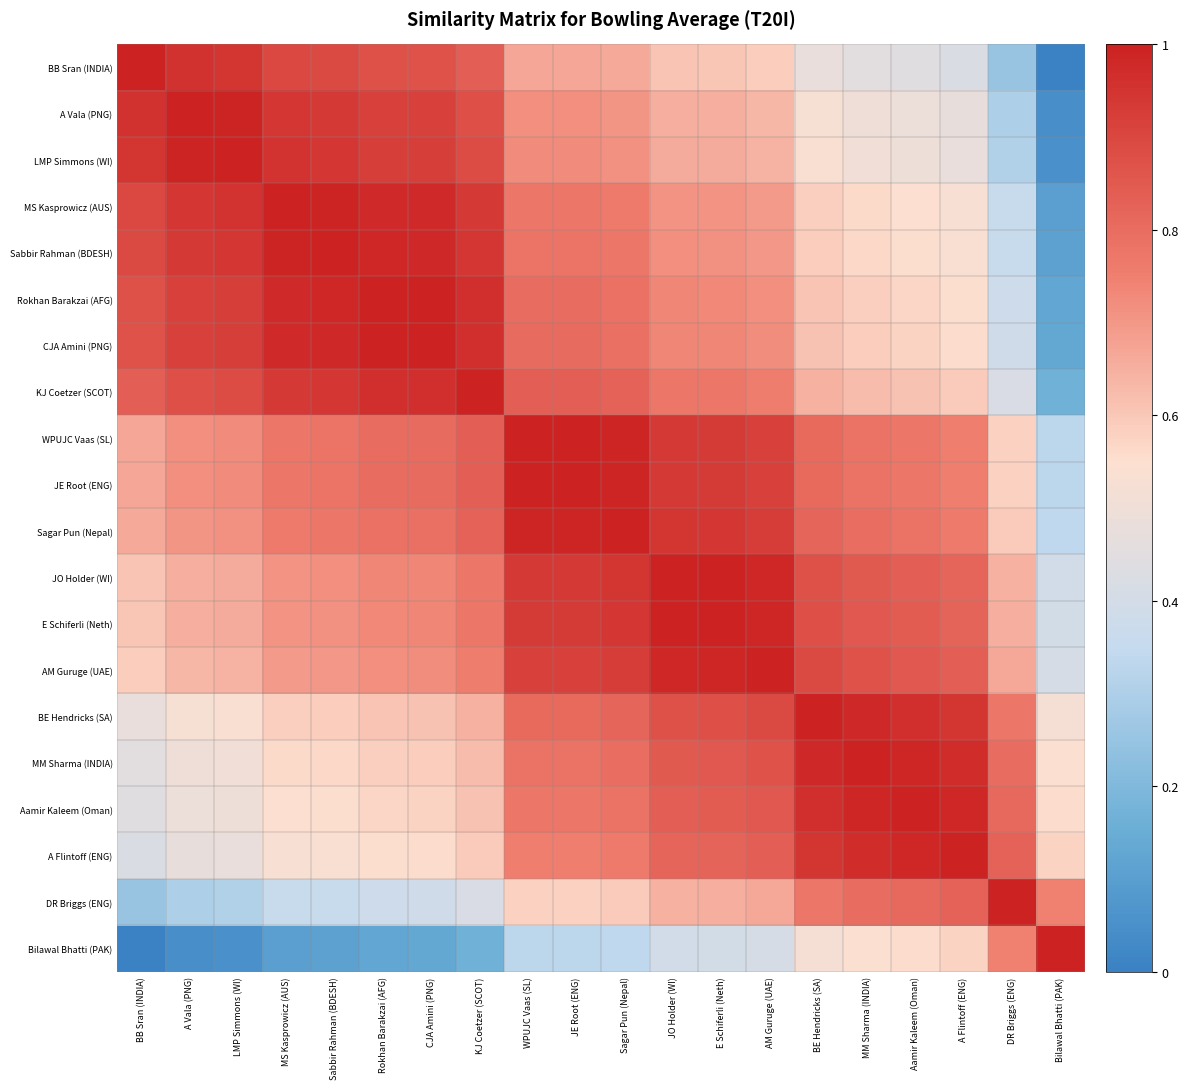

Reading right to left, extract all data points from this chart.

BB Sran (INDIA): Bilawal Bhatti (PAK)=0.0	DR Briggs (ENG)=0.3	A Flintoff (ENG)=0.4	Aamir Kaleem (Oman)=0.4	MM Sharma (INDIA)=0.5	BE Hendricks (SA)=0.5	AM Guruge (UAE)=0.6	E Schiferli (Neth)=0.6	JO Holder (WI)=0.6	Sagar Pun (Nepal)=0.7	JE Root (ENG)=0.7	WPUJC Vaas (SL)=0.7	KJ Coetzer (SCOT)=0.8	CJA Amini (PNG)=0.9	Rokhan Barakzai (AFG)=0.9	Sabbir Rahman (BDESH)=0.9	MS Kasprowicz (AUS)=0.9	LMP Simmons (WI)=0.9	A Vala (PNG)=1.0	BB Sran (INDIA)=1.0
A Vala (PNG): Bilawal Bhatti (PAK)=0.0	DR Briggs (ENG)=0.3	A Flintoff (ENG)=0.5	Aamir Kaleem (Oman)=0.5	MM Sharma (INDIA)=0.5	BE Hendricks (SA)=0.5	AM Guruge (UAE)=0.6	E Schiferli (Neth)=0.6	JO Holder (WI)=0.7	Sagar Pun (Nepal)=0.7	JE Root (ENG)=0.7	WPUJC Vaas (SL)=0.7	KJ Coetzer (SCOT)=0.9	CJA Amini (PNG)=0.9	Rokhan Barakzai (AFG)=0.9	Sabbir Rahman (BDESH)=0.9	MS Kasprowicz (AUS)=0.9	LMP Simmons (WI)=1.0	A Vala (PNG)=1.0	BB Sran (INDIA)=1.0
LMP Simmons (WI): Bilawal Bhatti (PAK)=0.1	DR Briggs (ENG)=0.3	A Flintoff (ENG)=0.5	Aamir Kaleem (Oman)=0.5	MM Sharma (INDIA)=0.5	BE Hendricks (SA)=0.5	AM Guruge (UAE)=0.6	E Schiferli (Neth)=0.7	JO Holder (WI)=0.7	Sagar Pun (Nepal)=0.7	JE Root (ENG)=0.7	WPUJC Vaas (SL)=0.7	KJ Coetzer (SCOT)=0.9	CJA Amini (PNG)=0.9	Rokhan Barakzai (AFG)=0.9	Sabbir Rahman (BDESH)=0.9	MS Kasprowicz (AUS)=0.9	LMP Simmons (WI)=1.0	A Vala (PNG)=1.0	BB Sran (INDIA)=0.9
MS Kasprowicz (AUS): Bilawal Bhatti (PAK)=0.1	DR Briggs (ENG)=0.4	A Flintoff (ENG)=0.5	Aamir Kaleem (Oman)=0.5	MM Sharma (INDIA)=0.6	BE Hendricks (SA)=0.6	AM Guruge (UAE)=0.7	E Schiferli (Neth)=0.7	JO Holder (WI)=0.7	Sagar Pun (Nepal)=0.8	JE Root (ENG)=0.8	WPUJC Vaas (SL)=0.8	KJ Coetzer (SCOT)=0.9	CJA Amini (PNG)=1.0	Rokhan Barakzai (AFG)=1.0	Sabbir Rahman (BDESH)=1.0	MS Kasprowicz (AUS)=1.0	LMP Simmons (WI)=0.9	A Vala (PNG)=0.9	BB Sran (INDIA)=0.9
Sabbir Rahman (BDESH): Bilawal Bhatti (PAK)=0.1	DR Briggs (ENG)=0.4	A Flintoff (ENG)=0.5	Aamir Kaleem (Oman)=0.6	MM Sharma (INDIA)=0.6	BE Hendricks (SA)=0.6	AM Guruge (UAE)=0.7	E Schiferli (Neth)=0.7	JO Holder (WI)=0.7	Sagar Pun (Nepal)=0.8	JE Root (ENG)=0.8	WPUJC Vaas (SL)=0.8	KJ Coetzer (SCOT)=0.9	CJA Amini (PNG)=1.0	Rokhan Barakzai (AFG)=1.0	Sabbir Rahman (BDESH)=1.0	MS Kasprowicz (AUS)=1.0	LMP Simmons (WI)=0.9	A Vala (PNG)=0.9	BB Sran (INDIA)=0.9
Rokhan Barakzai (AFG): Bilawal Bhatti (PAK)=0.1	DR Briggs (ENG)=0.4	A Flintoff (ENG)=0.6	Aamir Kaleem (Oman)=0.6	MM Sharma (INDIA)=0.6	BE Hendricks (SA)=0.6	AM Guruge (UAE)=0.7	E Schiferli (Neth)=0.7	JO Holder (WI)=0.7	Sagar Pun (Nepal)=0.8	JE Root (ENG)=0.8	WPUJC Vaas (SL)=0.8	KJ Coetzer (SCOT)=1.0	CJA Amini (PNG)=1.0	Rokhan Barakzai (AFG)=1.0	Sabbir Rahman (BDESH)=1.0	MS Kasprowicz (AUS)=1.0	LMP Simmons (WI)=0.9	A Vala (PNG)=0.9	BB Sran (INDIA)=0.9
CJA Amini (PNG): Bilawal Bhatti (PAK)=0.1	DR Briggs (ENG)=0.4	A Flintoff (ENG)=0.6	Aamir Kaleem (Oman)=0.6	MM Sharma (INDIA)=0.6	BE Hendricks (SA)=0.6	AM Guruge (UAE)=0.7	E Schiferli (Neth)=0.7	JO Holder (WI)=0.7	Sagar Pun (Nepal)=0.8	JE Root (ENG)=0.8	WPUJC Vaas (SL)=0.8	KJ Coetzer (SCOT)=1.0	CJA Amini (PNG)=1.0	Rokhan Barakzai (AFG)=1.0	Sabbir Rahman (BDESH)=1.0	MS Kasprowicz (AUS)=1.0	LMP Simmons (WI)=0.9	A Vala (PNG)=0.9	BB Sran (INDIA)=0.9
KJ Coetzer (SCOT): Bilawal Bhatti (PAK)=0.2	DR Briggs (ENG)=0.4	A Flintoff (ENG)=0.6	Aamir Kaleem (Oman)=0.6	MM Sharma (INDIA)=0.6	BE Hendricks (SA)=0.6	AM Guruge (UAE)=0.8	E Schiferli (Neth)=0.8	JO Holder (WI)=0.8	Sagar Pun (Nepal)=0.8	JE Root (ENG)=0.8	WPUJC Vaas (SL)=0.8	KJ Coetzer (SCOT)=1.0	CJA Amini (PNG)=1.0	Rokhan Barakzai (AFG)=1.0	Sabbir Rahman (BDESH)=0.9	MS Kasprowicz (AUS)=0.9	LMP Simmons (WI)=0.9	A Vala (PNG)=0.9	BB Sran (INDIA)=0.8
WPUJC Vaas (SL): Bilawal Bhatti (PAK)=0.3	DR Briggs (ENG)=0.6	A Flintoff (ENG)=0.8	Aamir Kaleem (Oman)=0.8	MM Sharma (INDIA)=0.8	BE Hendricks (SA)=0.8	AM Guruge (UAE)=0.9	E Schiferli (Neth)=0.9	JO Holder (WI)=0.9	Sagar Pun (Nepal)=1.0	JE Root (ENG)=1.0	WPUJC Vaas (SL)=1.0	KJ Coetzer (SCOT)=0.8	CJA Amini (PNG)=0.8	Rokhan Barakzai (AFG)=0.8	Sabbir Rahman (BDESH)=0.8	MS Kasprowicz (AUS)=0.8	LMP Simmons (WI)=0.7	A Vala (PNG)=0.7	BB Sran (INDIA)=0.7
JE Root (ENG): Bilawal Bhatti (PAK)=0.3	DR Briggs (ENG)=0.6	A Flintoff (ENG)=0.8	Aamir Kaleem (Oman)=0.8	MM Sharma (INDIA)=0.8	BE Hendricks (SA)=0.8	AM Guruge (UAE)=0.9	E Schiferli (Neth)=0.9	JO Holder (WI)=0.9	Sagar Pun (Nepal)=1.0	JE Root (ENG)=1.0	WPUJC Vaas (SL)=1.0	KJ Coetzer (SCOT)=0.8	CJA Amini (PNG)=0.8	Rokhan Barakzai (AFG)=0.8	Sabbir Rahman (BDESH)=0.8	MS Kasprowicz (AUS)=0.8	LMP Simmons (WI)=0.7	A Vala (PNG)=0.7	BB Sran (INDIA)=0.7
Sagar Pun (Nepal): Bilawal Bhatti (PAK)=0.3	DR Briggs (ENG)=0.6	A Flintoff (ENG)=0.8	Aamir Kaleem (Oman)=0.8	MM Sharma (INDIA)=0.8	BE Hendricks (SA)=0.8	AM Guruge (UAE)=0.9	E Schiferli (Neth)=0.9	JO Holder (WI)=0.9	Sagar Pun (Nepal)=1.0	JE Root (ENG)=1.0	WPUJC Vaas (SL)=1.0	KJ Coetzer (SCOT)=0.8	CJA Amini (PNG)=0.8	Rokhan Barakzai (AFG)=0.8	Sabbir Rahman (BDESH)=0.8	MS Kasprowicz (AUS)=0.8	LMP Simmons (WI)=0.7	A Vala (PNG)=0.7	BB Sran (INDIA)=0.7
JO Holder (WI): Bilawal Bhatti (PAK)=0.4	DR Briggs (ENG)=0.6	A Flintoff (ENG)=0.8	Aamir Kaleem (Oman)=0.8	MM Sharma (INDIA)=0.8	BE Hendricks (SA)=0.9	AM Guruge (UAE)=1.0	E Schiferli (Neth)=1.0	JO Holder (WI)=1.0	Sagar Pun (Nepal)=0.9	JE Root (ENG)=0.9	WPUJC Vaas (SL)=0.9	KJ Coetzer (SCOT)=0.8	CJA Amini (PNG)=0.7	Rokhan Barakzai (AFG)=0.7	Sabbir Rahman (BDESH)=0.7	MS Kasprowicz (AUS)=0.7	LMP Simmons (WI)=0.7	A Vala (PNG)=0.7	BB Sran (INDIA)=0.6
E Schiferli (Neth): Bilawal Bhatti (PAK)=0.4	DR Briggs (ENG)=0.6	A Flintoff (ENG)=0.8	Aamir Kaleem (Oman)=0.8	MM Sharma (INDIA)=0.9	BE Hendricks (SA)=0.9	AM Guruge (UAE)=1.0	E Schiferli (Neth)=1.0	JO Holder (WI)=1.0	Sagar Pun (Nepal)=0.9	JE Root (ENG)=0.9	WPUJC Vaas (SL)=0.9	KJ Coetzer (SCOT)=0.8	CJA Amini (PNG)=0.7	Rokhan Barakzai (AFG)=0.7	Sabbir Rahman (BDESH)=0.7	MS Kasprowicz (AUS)=0.7	LMP Simmons (WI)=0.7	A Vala (PNG)=0.6	BB Sran (INDIA)=0.6
AM Guruge (UAE): Bilawal Bhatti (PAK)=0.4	DR Briggs (ENG)=0.7	A Flintoff (ENG)=0.8	Aamir Kaleem (Oman)=0.9	MM Sharma (INDIA)=0.9	BE Hendricks (SA)=0.9	AM Guruge (UAE)=1.0	E Schiferli (Neth)=1.0	JO Holder (WI)=1.0	Sagar Pun (Nepal)=0.9	JE Root (ENG)=0.9	WPUJC Vaas (SL)=0.9	KJ Coetzer (SCOT)=0.8	CJA Amini (PNG)=0.7	Rokhan Barakzai (AFG)=0.7	Sabbir Rahman (BDESH)=0.7	MS Kasprowicz (AUS)=0.7	LMP Simmons (WI)=0.6	A Vala (PNG)=0.6	BB Sran (INDIA)=0.6
BE Hendricks (SA): Bilawal Bhatti (PAK)=0.5	DR Briggs (ENG)=0.8	A Flintoff (ENG)=0.9	Aamir Kaleem (Oman)=1.0	MM Sharma (INDIA)=1.0	BE Hendricks (SA)=1.0	AM Guruge (UAE)=0.9	E Schiferli (Neth)=0.9	JO Holder (WI)=0.9	Sagar Pun (Nepal)=0.8	JE Root (ENG)=0.8	WPUJC Vaas (SL)=0.8	KJ Coetzer (SCOT)=0.6	CJA Amini (PNG)=0.6	Rokhan Barakzai (AFG)=0.6	Sabbir Rahman (BDESH)=0.6	MS Kasprowicz (AUS)=0.6	LMP Simmons (WI)=0.5	A Vala (PNG)=0.5	BB Sran (INDIA)=0.5
MM Sharma (INDIA): Bilawal Bhatti (PAK)=0.5	DR Briggs (ENG)=0.8	A Flintoff (ENG)=1.0	Aamir Kaleem (Oman)=1.0	MM Sharma (INDIA)=1.0	BE Hendricks (SA)=1.0	AM Guruge (UAE)=0.9	E Schiferli (Neth)=0.9	JO Holder (WI)=0.8	Sagar Pun (Nepal)=0.8	JE Root (ENG)=0.8	WPUJC Vaas (SL)=0.8	KJ Coetzer (SCOT)=0.6	CJA Amini (PNG)=0.6	Rokhan Barakzai (AFG)=0.6	Sabbir Rahman (BDESH)=0.6	MS Kasprowicz (AUS)=0.6	LMP Simmons (WI)=0.5	A Vala (PNG)=0.5	BB Sran (INDIA)=0.5
Aamir Kaleem (Oman): Bilawal Bhatti (PAK)=0.6	DR Briggs (ENG)=0.8	A Flintoff (ENG)=1.0	Aamir Kaleem (Oman)=1.0	MM Sharma (INDIA)=1.0	BE Hendricks (SA)=1.0	AM Guruge (UAE)=0.9	E Schiferli (Neth)=0.8	JO Holder (WI)=0.8	Sagar Pun (Nepal)=0.8	JE Root (ENG)=0.8	WPUJC Vaas (SL)=0.8	KJ Coetzer (SCOT)=0.6	CJA Amini (PNG)=0.6	Rokhan Barakzai (AFG)=0.6	Sabbir Rahman (BDESH)=0.6	MS Kasprowicz (AUS)=0.5	LMP Simmons (WI)=0.5	A Vala (PNG)=0.5	BB Sran (INDIA)=0.4
A Flintoff (ENG): Bilawal Bhatti (PAK)=0.6	DR Briggs (ENG)=0.8	A Flintoff (ENG)=1.0	Aamir Kaleem (Oman)=1.0	MM Sharma (INDIA)=1.0	BE Hendricks (SA)=0.9	AM Guruge (UAE)=0.8	E Schiferli (Neth)=0.8	JO Holder (WI)=0.8	Sagar Pun (Nepal)=0.8	JE Root (ENG)=0.8	WPUJC Vaas (SL)=0.8	KJ Coetzer (SCOT)=0.6	CJA Amini (PNG)=0.6	Rokhan Barakzai (AFG)=0.6	Sabbir Rahman (BDESH)=0.5	MS Kasprowicz (AUS)=0.5	LMP Simmons (WI)=0.5	A Vala (PNG)=0.5	BB Sran (INDIA)=0.4
DR Briggs (ENG): Bilawal Bhatti (PAK)=0.7	DR Briggs (ENG)=1.0	A Flintoff (ENG)=0.8	Aamir Kaleem (Oman)=0.8	MM Sharma (INDIA)=0.8	BE Hendricks (SA)=0.8	AM Guruge (UAE)=0.7	E Schiferli (Neth)=0.6	JO Holder (WI)=0.6	Sagar Pun (Nepal)=0.6	JE Root (ENG)=0.6	WPUJC Vaas (SL)=0.6	KJ Coetzer (SCOT)=0.4	CJA Amini (PNG)=0.4	Rokhan Barakzai (AFG)=0.4	Sabbir Rahman (BDESH)=0.4	MS Kasprowicz (AUS)=0.4	LMP Simmons (WI)=0.3	A Vala (PNG)=0.3	BB Sran (INDIA)=0.3
Bilawal Bhatti (PAK): Bilawal Bhatti (PAK)=1.0	DR Briggs (ENG)=0.7	A Flintoff (ENG)=0.6	Aamir Kaleem (Oman)=0.6	MM Sharma (INDIA)=0.5	BE Hendricks (SA)=0.5	AM Guruge (UAE)=0.4	E Schiferli (Neth)=0.4	JO Holder (WI)=0.4	Sagar Pun (Nepal)=0.3	JE Root (ENG)=0.3	WPUJC Vaas (SL)=0.3	KJ Coetzer (SCOT)=0.2	CJA Amini (PNG)=0.1	Rokhan Barakzai (AFG)=0.1	Sabbir Rahman (BDESH)=0.1	MS Kasprowicz (AUS)=0.1	LMP Simmons (WI)=0.1	A Vala (PNG)=0.0	BB Sran (INDIA)=0.0